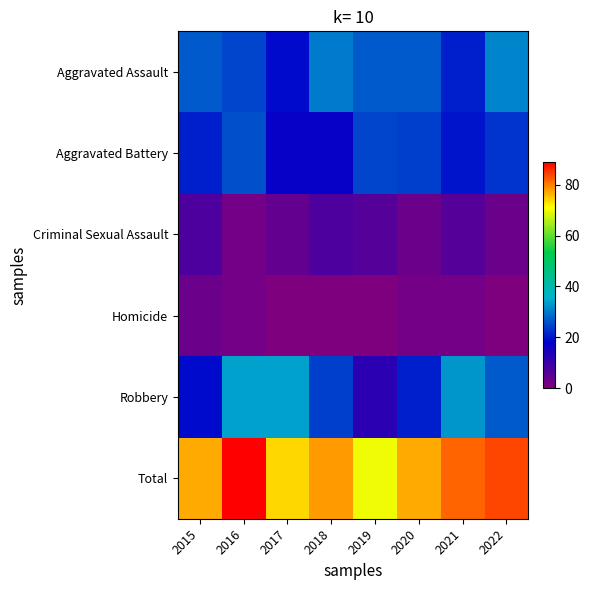

What is the greatest value displayed?

89